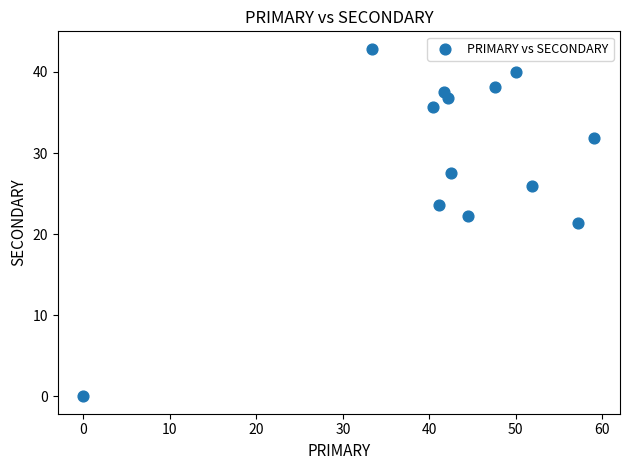

What is the range of Y values (max minus min)?

42.9